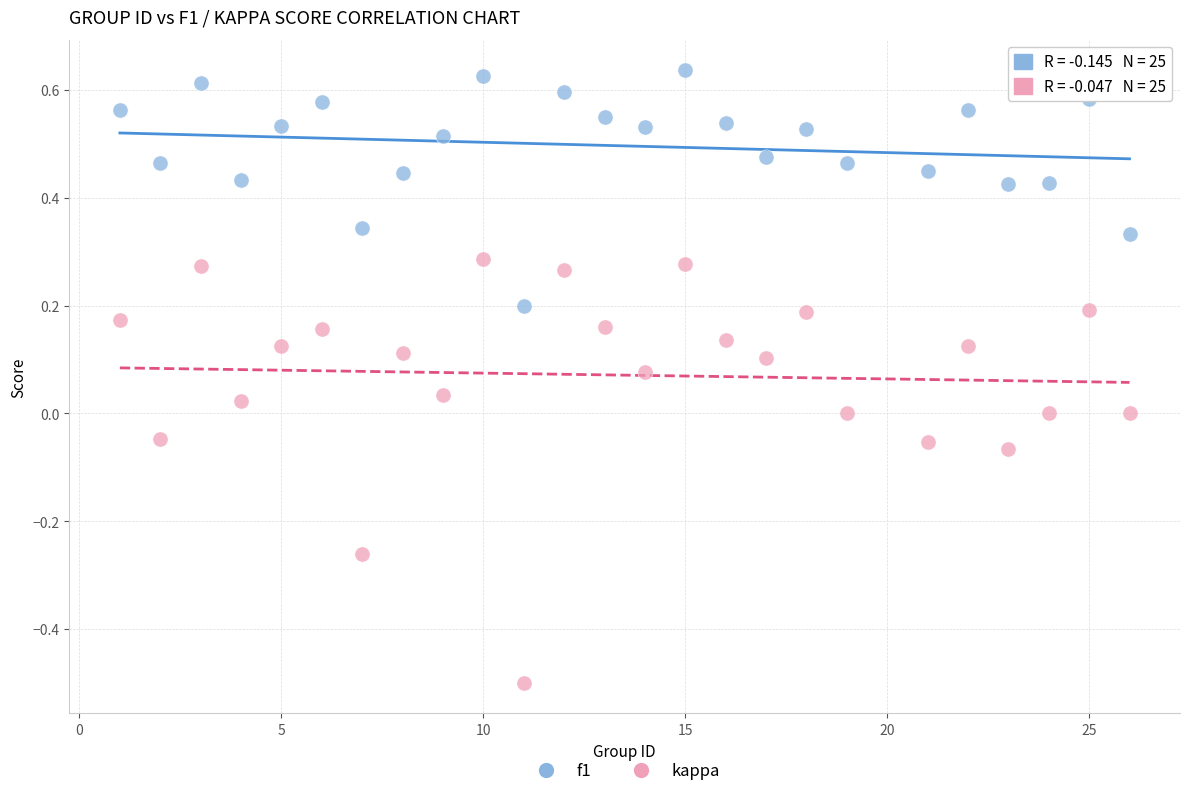

Across all data points, what is the range of Y values (max minus min)?

1.1